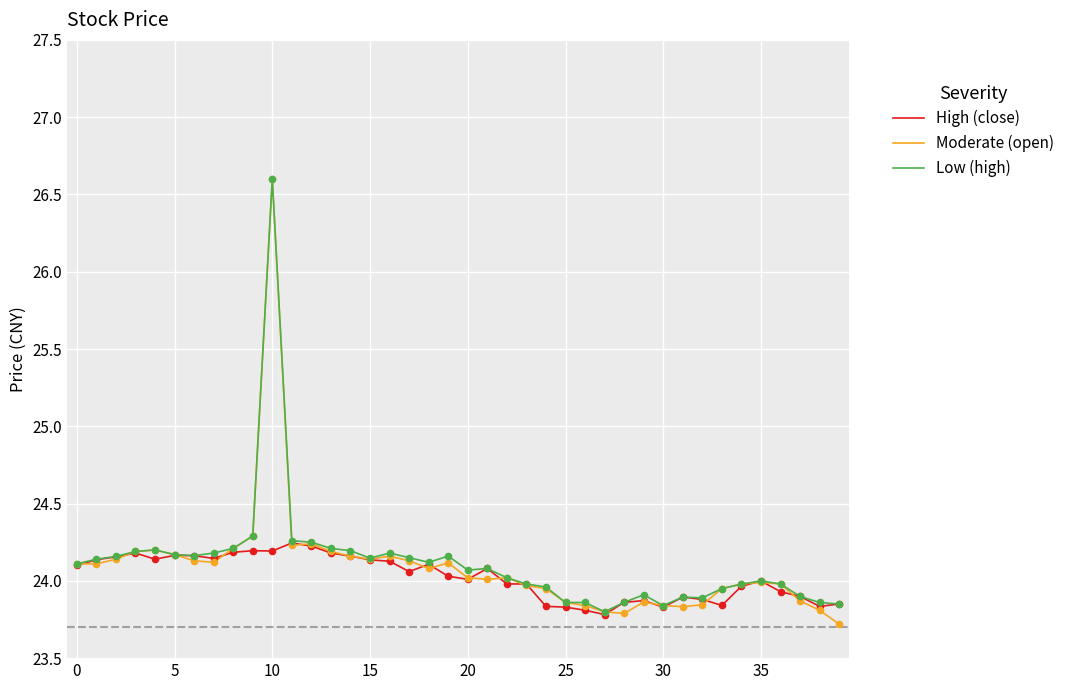

Which series has the widest spread of values?

Moderate (open)